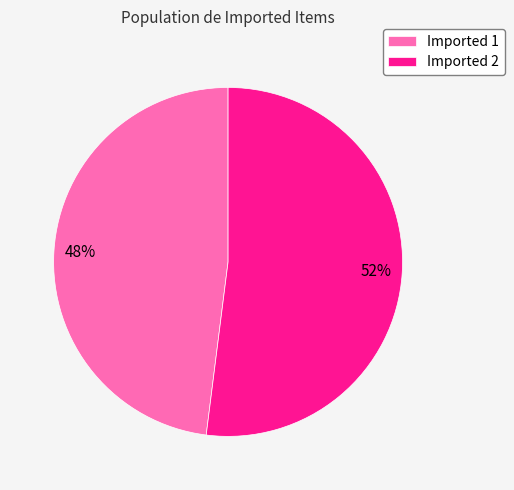

Rank the categories by value from lowest to highest.

Imported 1, Imported 2